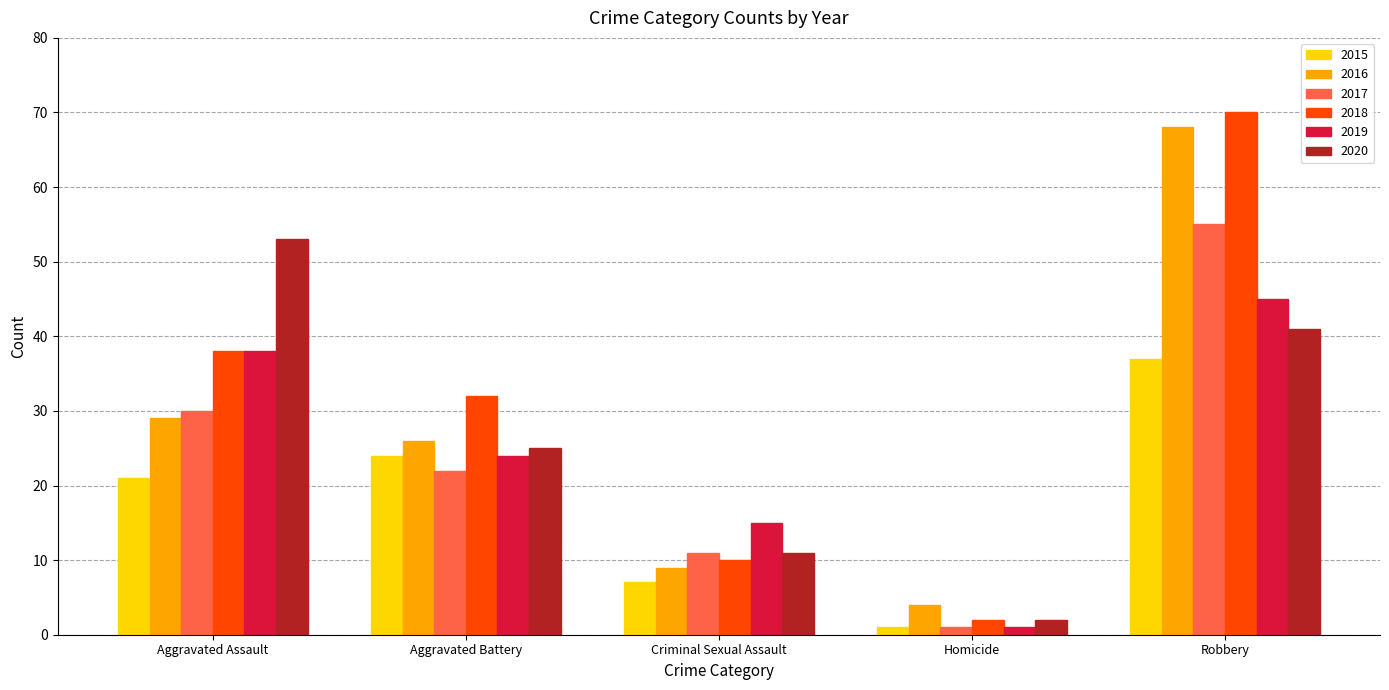

What is the sum of the 2017 values at Aggravated Battery and Robbery?

77